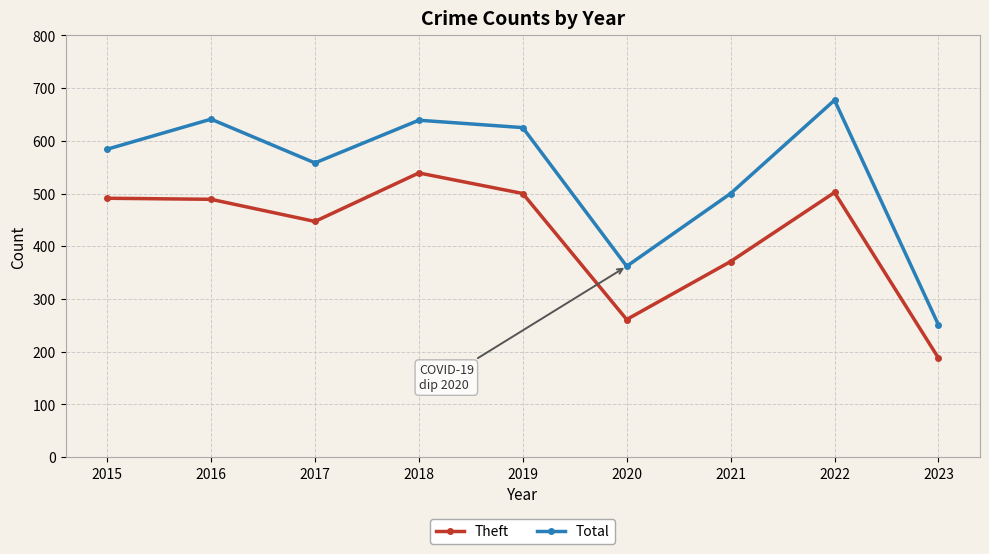

True or false: Theft and Total cross at least once.

False